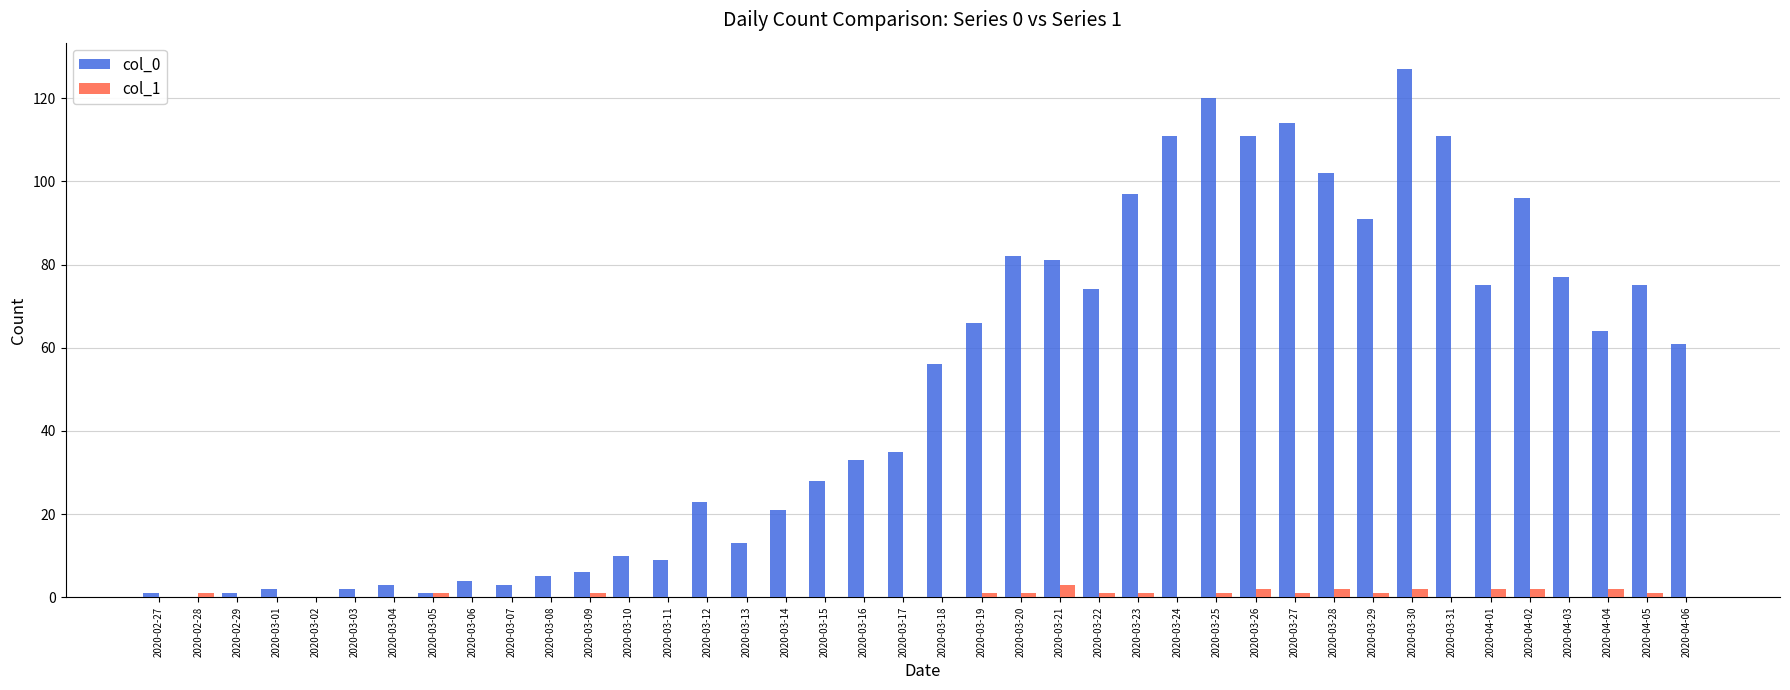

What is the difference between the col_0 values at 2020-03-03 and 2020-03-17?

33